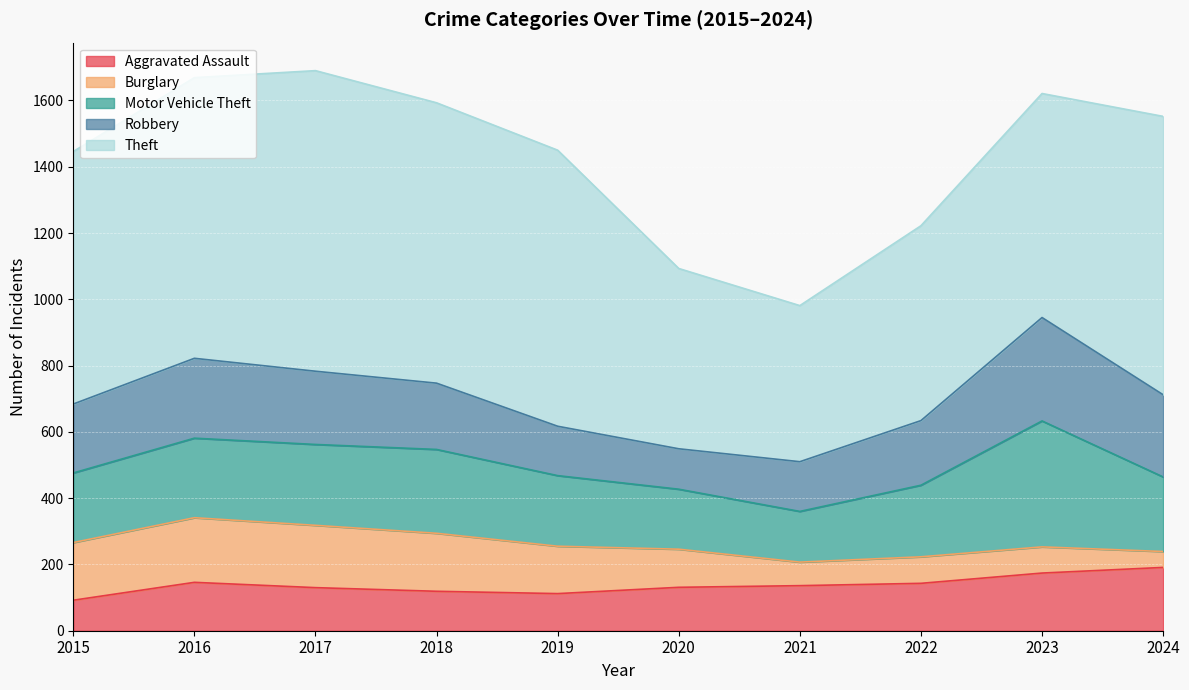

What are all the series names shown in the legend?

Aggravated Assault, Burglary, Motor Vehicle Theft, Robbery, Theft